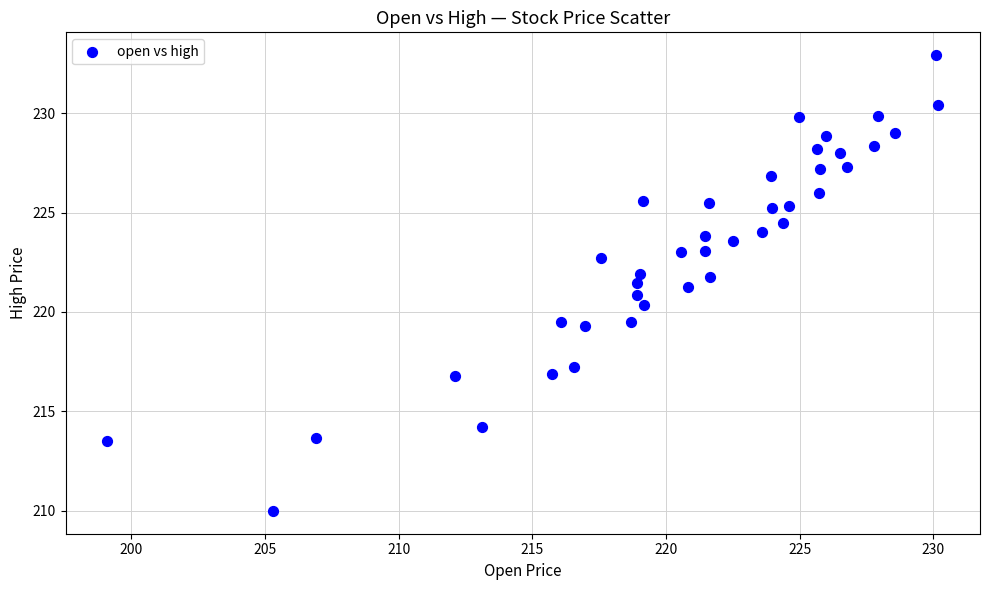

What is the range of Y values (max minus min)?

22.9